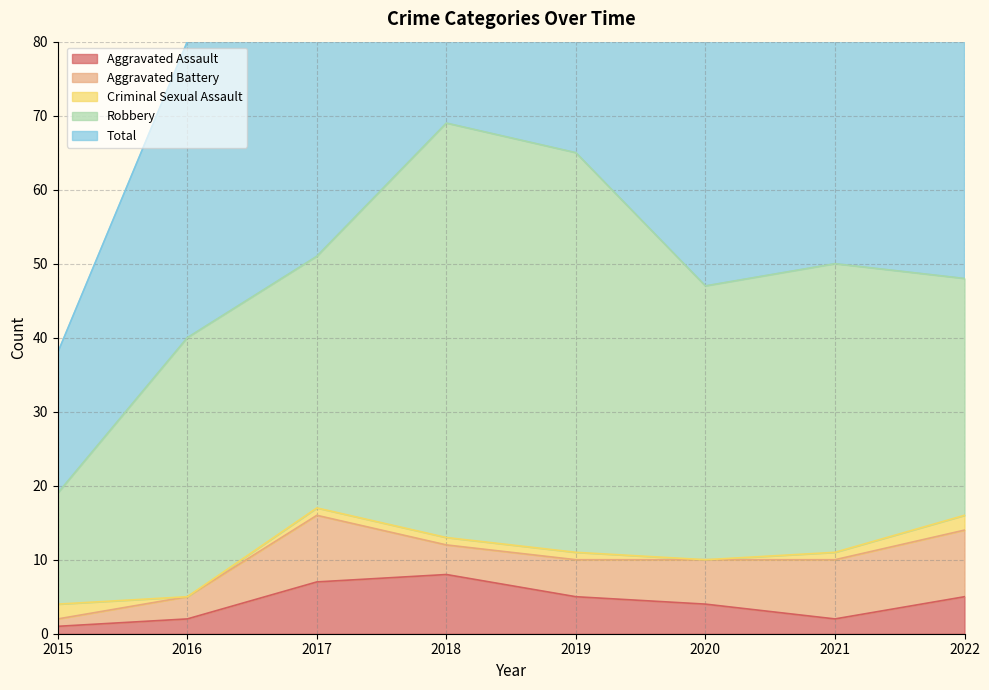

How many data points in Aggravated Assault are above 5?

2